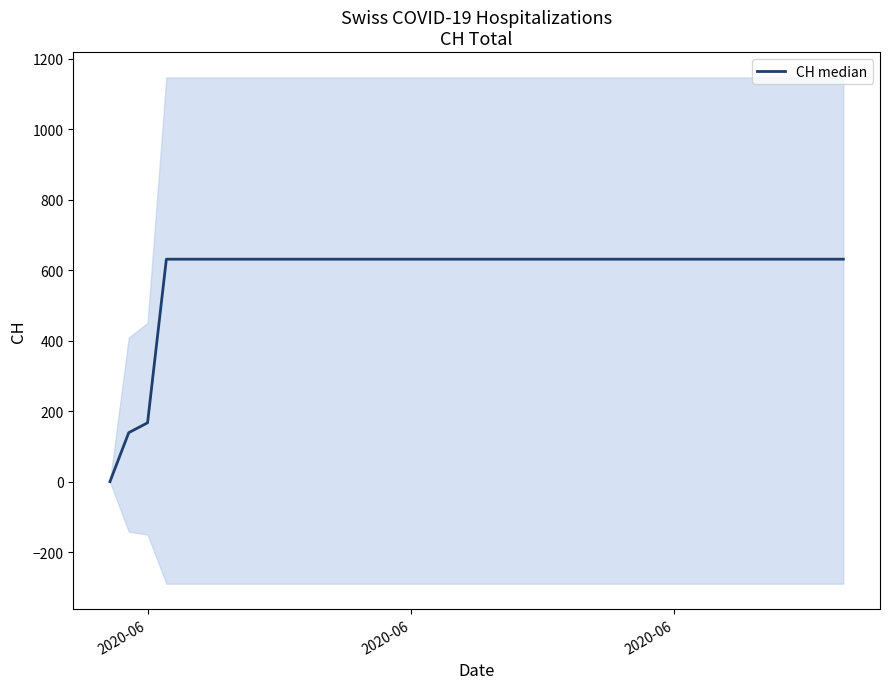

Is this an area chart (filled region under the line)?

No